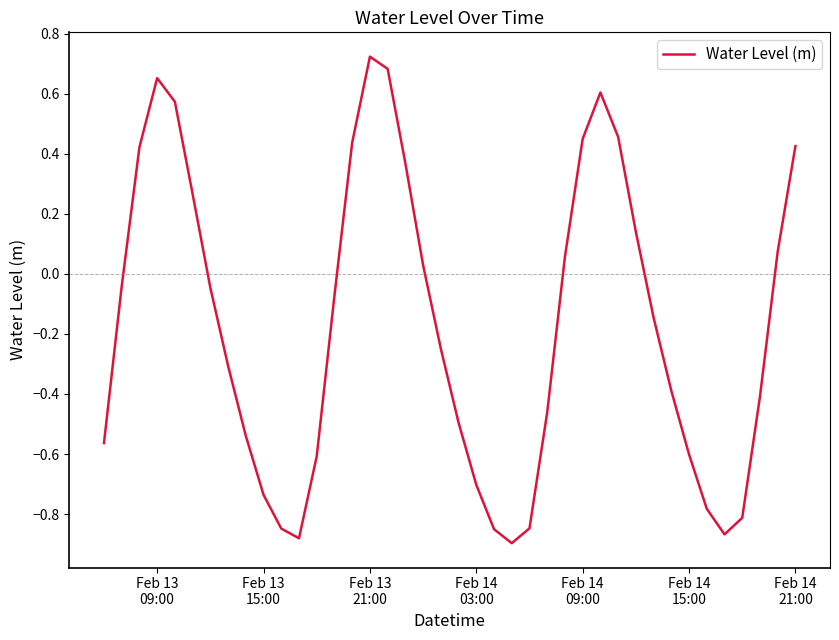

What is the difference between the maximum and minimum values?

1.6